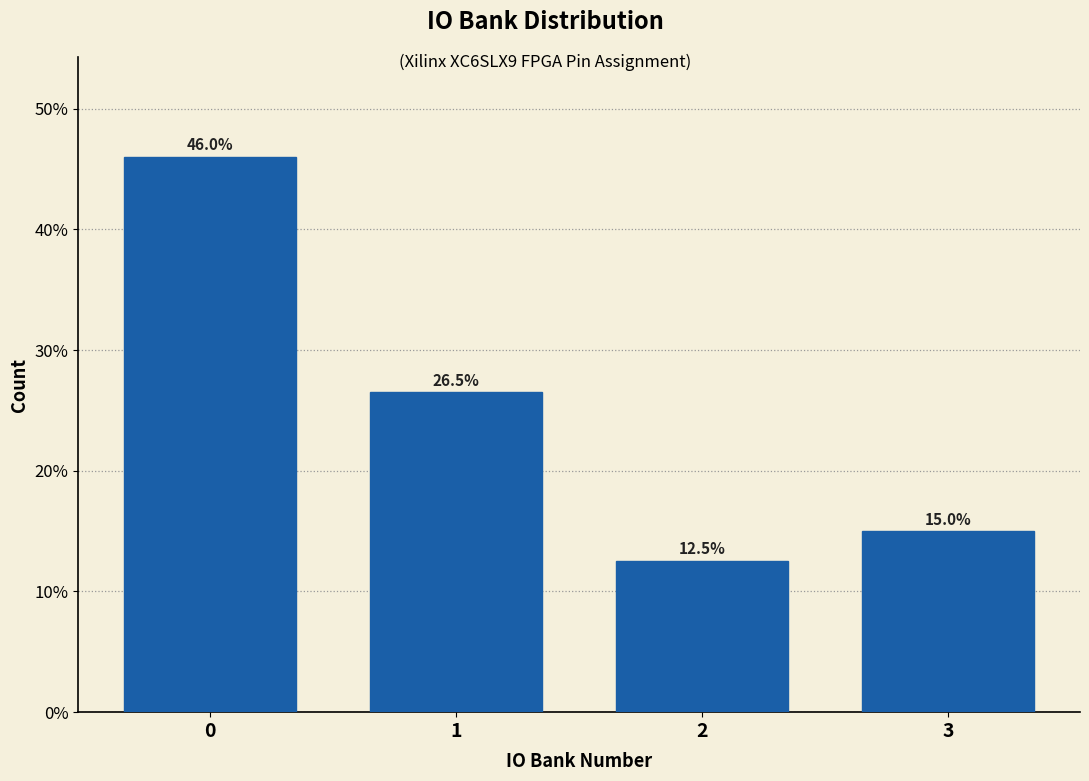

Reading left to right, transcribe all the data shown in this chart.

46.0	26.5	12.5	15.0